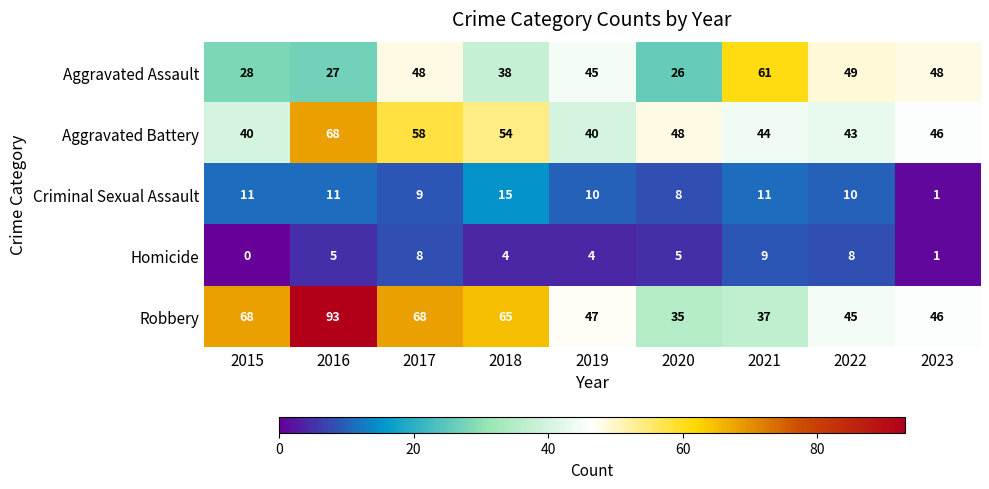

Which series has the widest spread of values?

Robbery